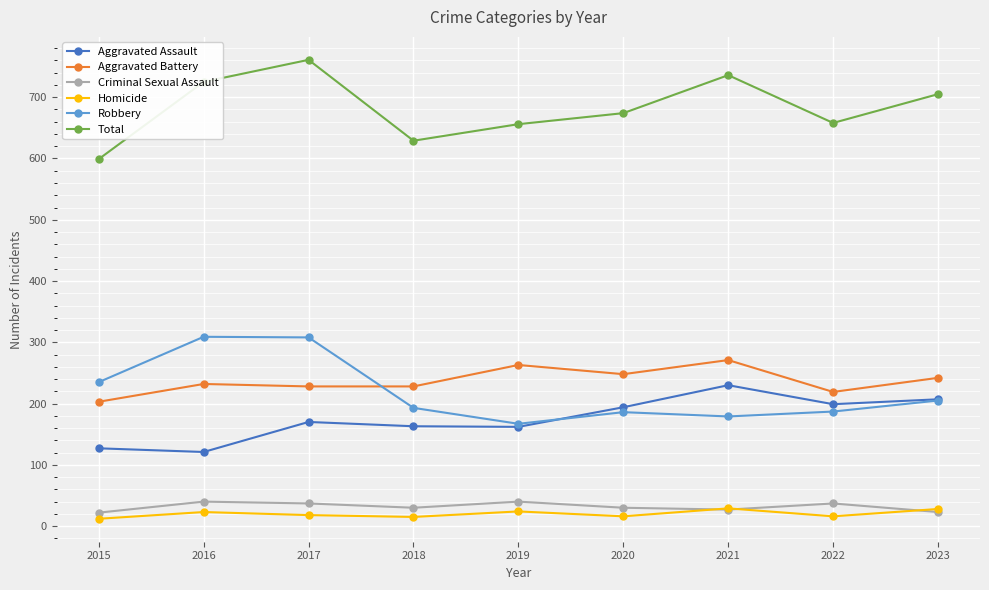

True or false: Aggravated Battery and Homicide cross at least once.

False